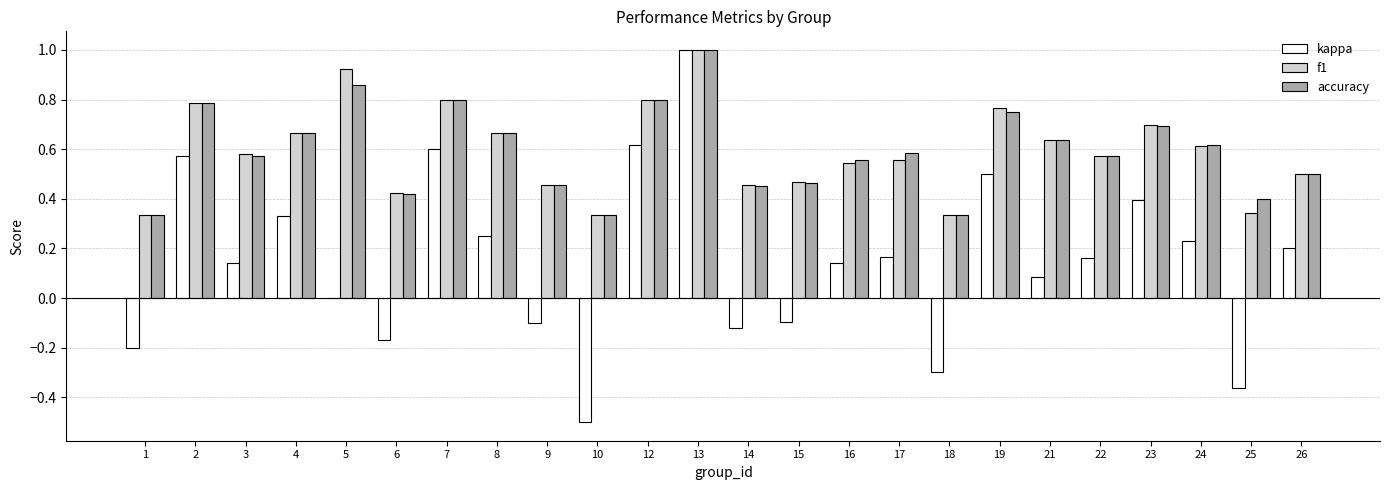

Which label corresponds to the largest value in the chart?

13